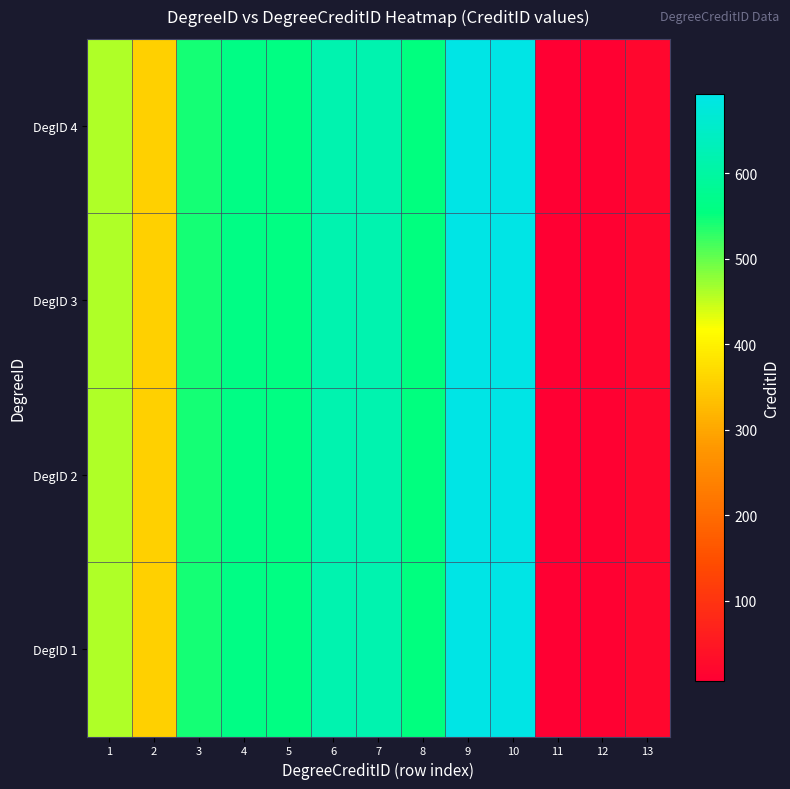

Reading left to right, what are all the values shown in this chart?

DegID 1: 1=460	2=356	3=542	4=563	5=560	6=618	7=618	8=555	9=691	10=692	11=6	12=10	13=20
DegID 2: 1=460	2=356	3=542	4=563	5=560	6=618	7=618	8=555	9=691	10=692	11=6	12=10	13=20
DegID 3: 1=460	2=356	3=542	4=563	5=560	6=618	7=618	8=555	9=691	10=692	11=6	12=10	13=20
DegID 4: 1=460	2=356	3=542	4=563	5=560	6=618	7=618	8=555	9=691	10=692	11=6	12=10	13=20